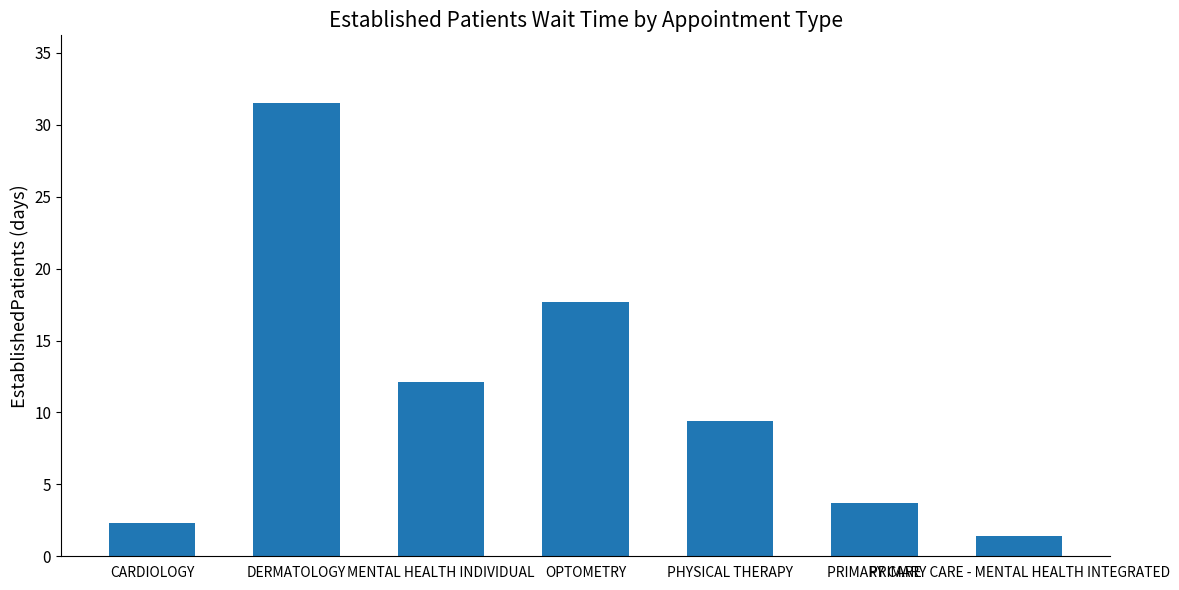

Read the value at PRIMARY CARE.

3.7